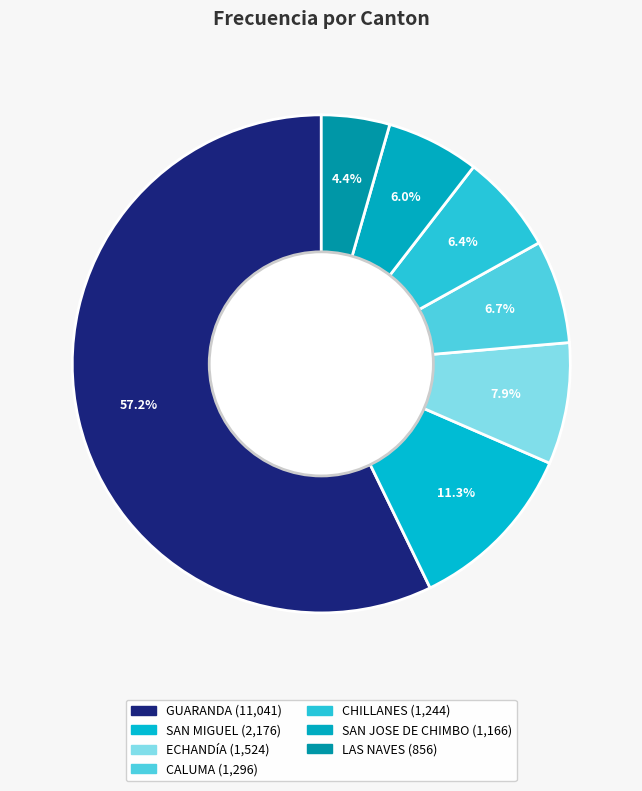

Which slice is the largest?

GUARANDA